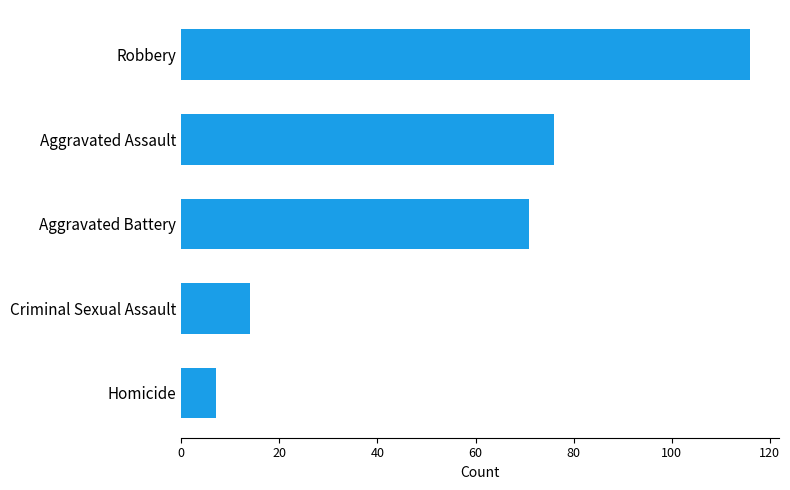

What is the difference between the maximum and minimum values?

109